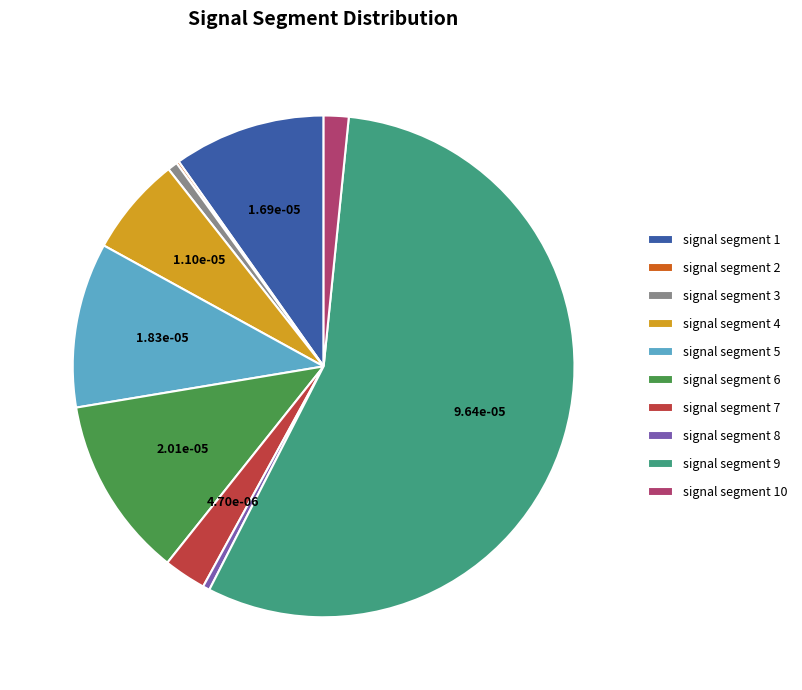

Which slice is the largest?

signal segment 9